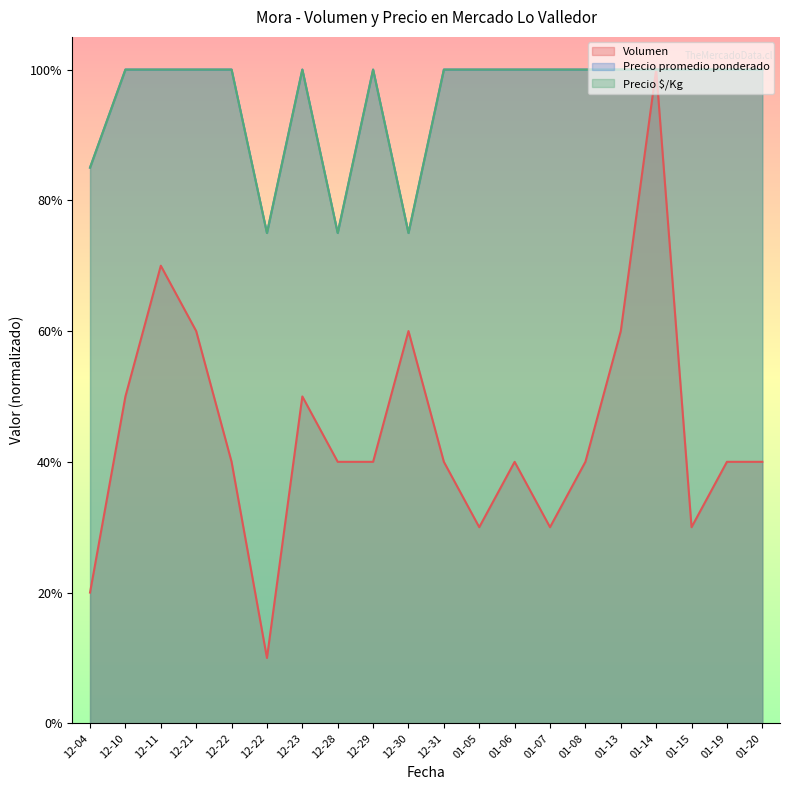

True or false: Volumen and Precio $/Kg cross at least once.

False